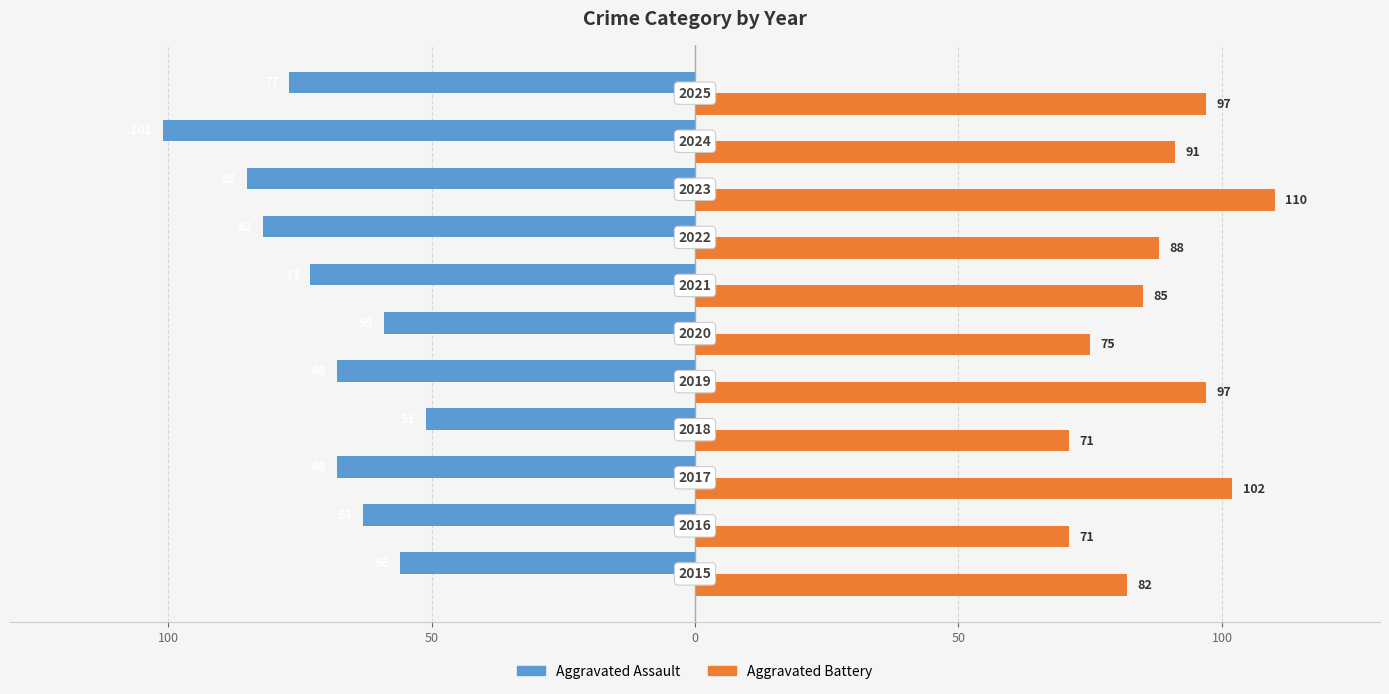

Which series has the largest total across all categories?

Aggravated Battery